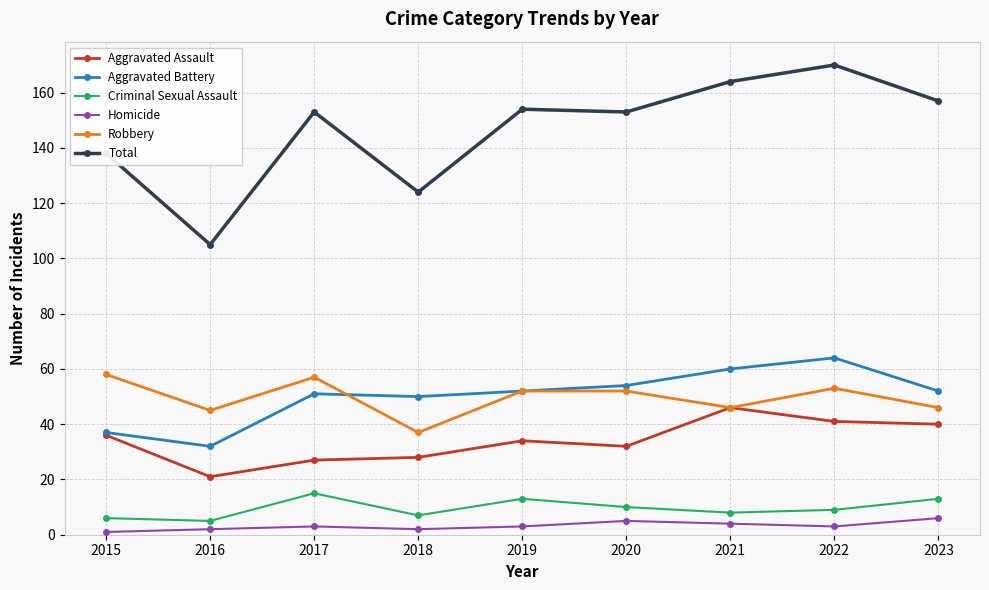

Which series has the largest range (max minus min)?

Total